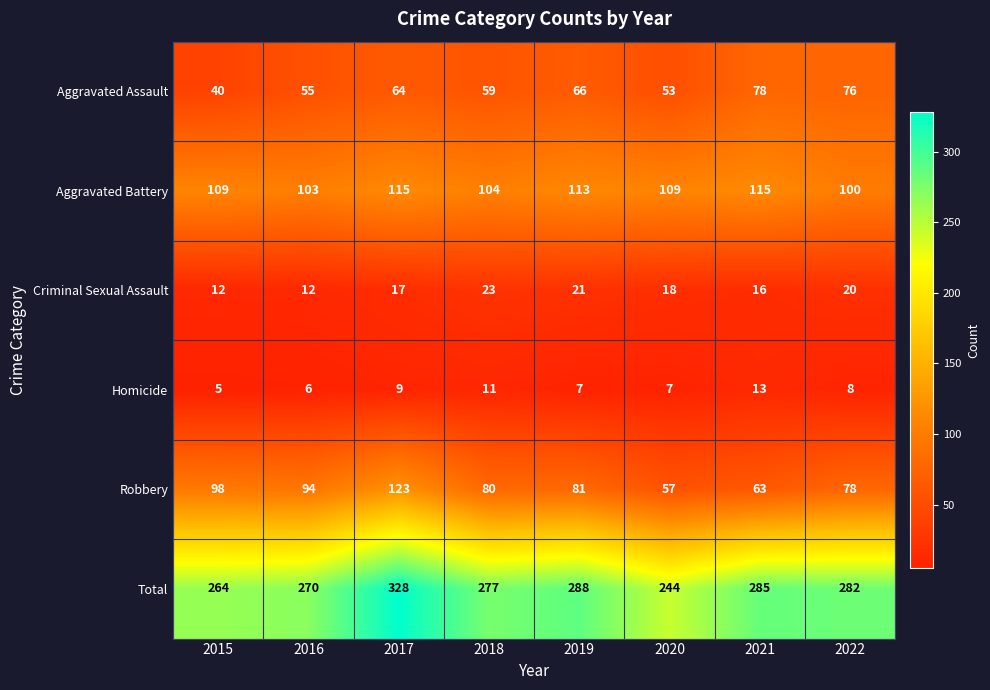

At which category does the chart reach its peak across all series?

2017